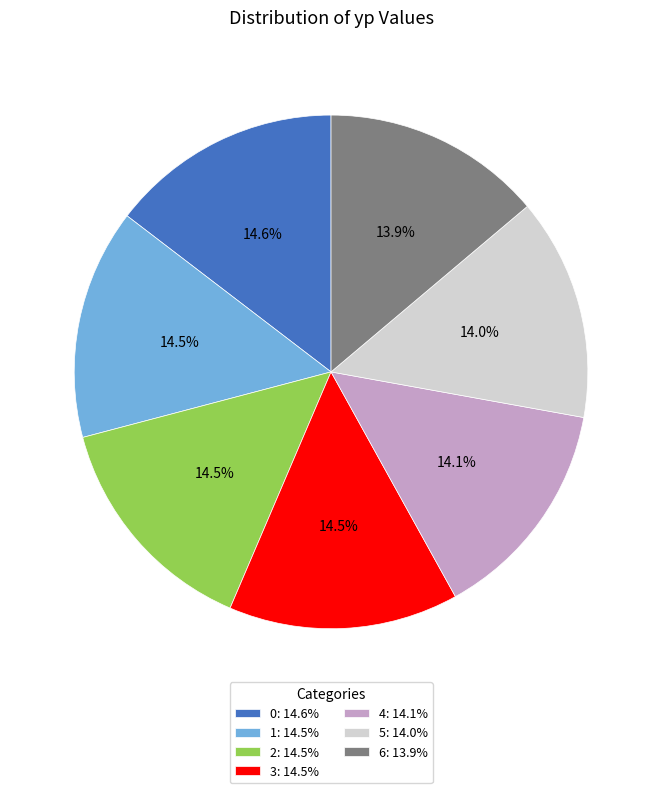

The 0 slice represents 29% of the pie. True or false?

False